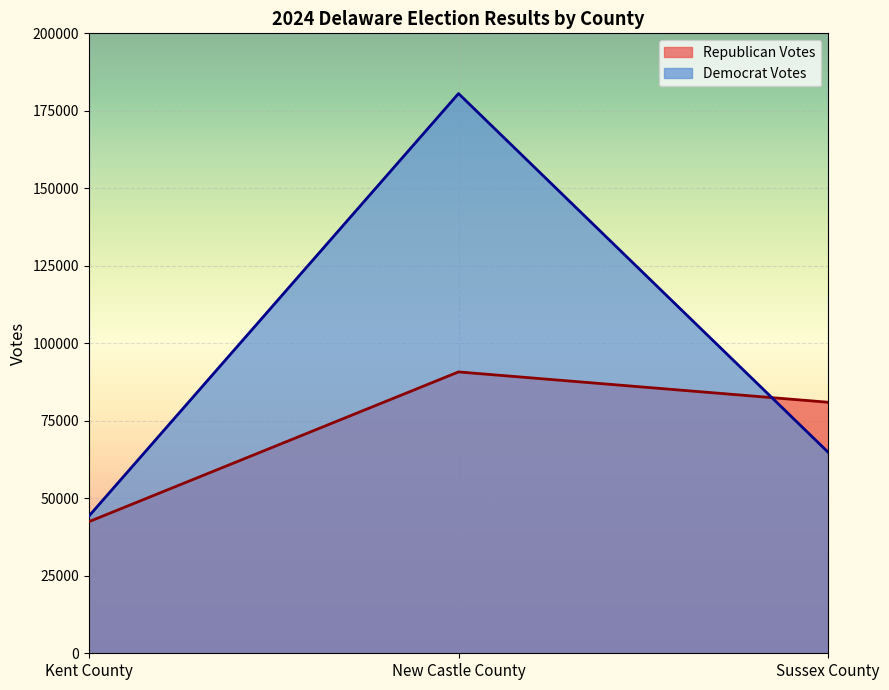

How many lines are shown in the chart?

2